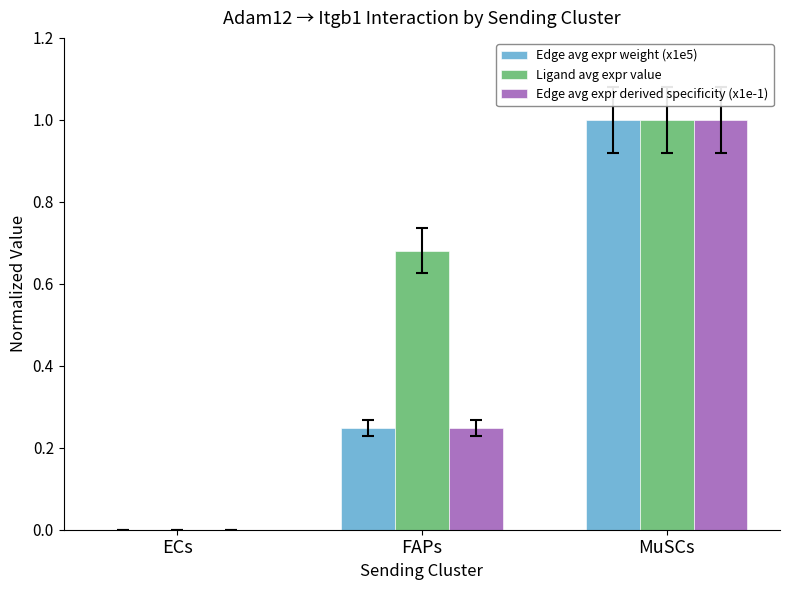

At which category is the sum across all series the highest?

MuSCs